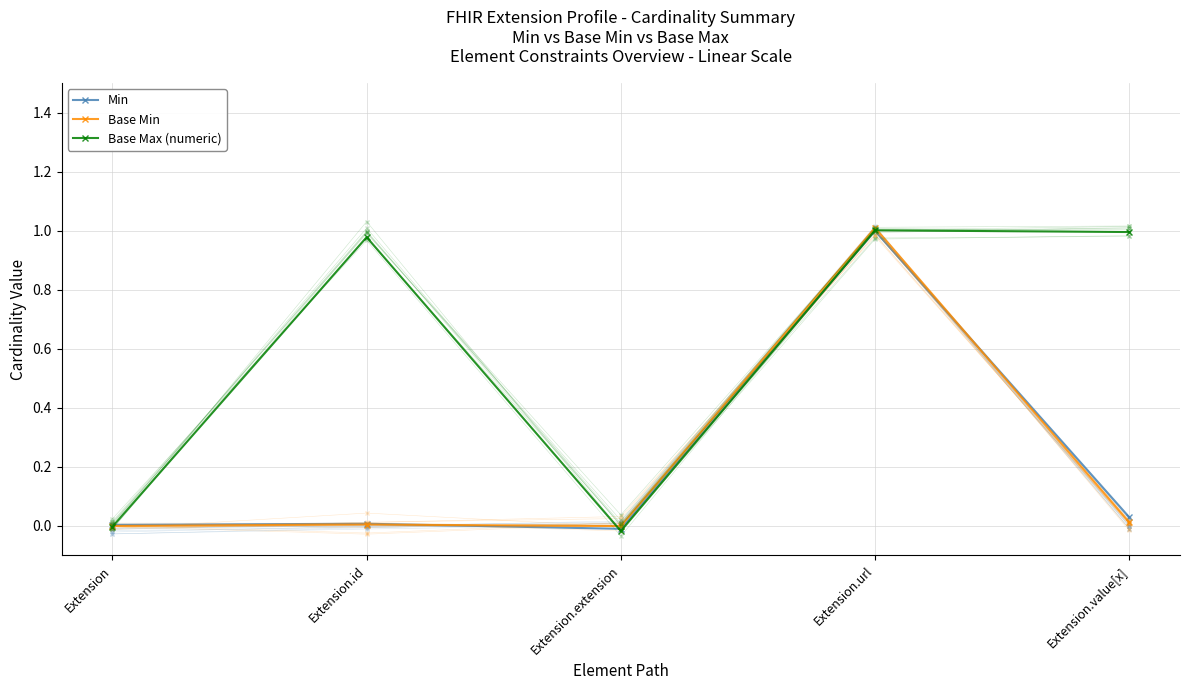

What is the sum of all Base Min values?

1.0